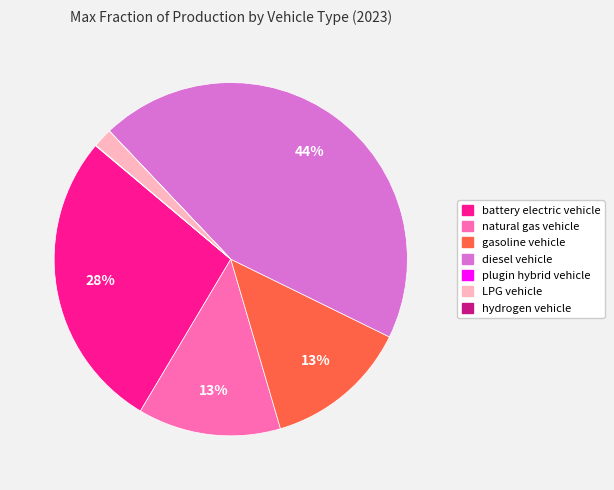

What percentage is the gasoline vehicle slice, to the nearest percent?

13%